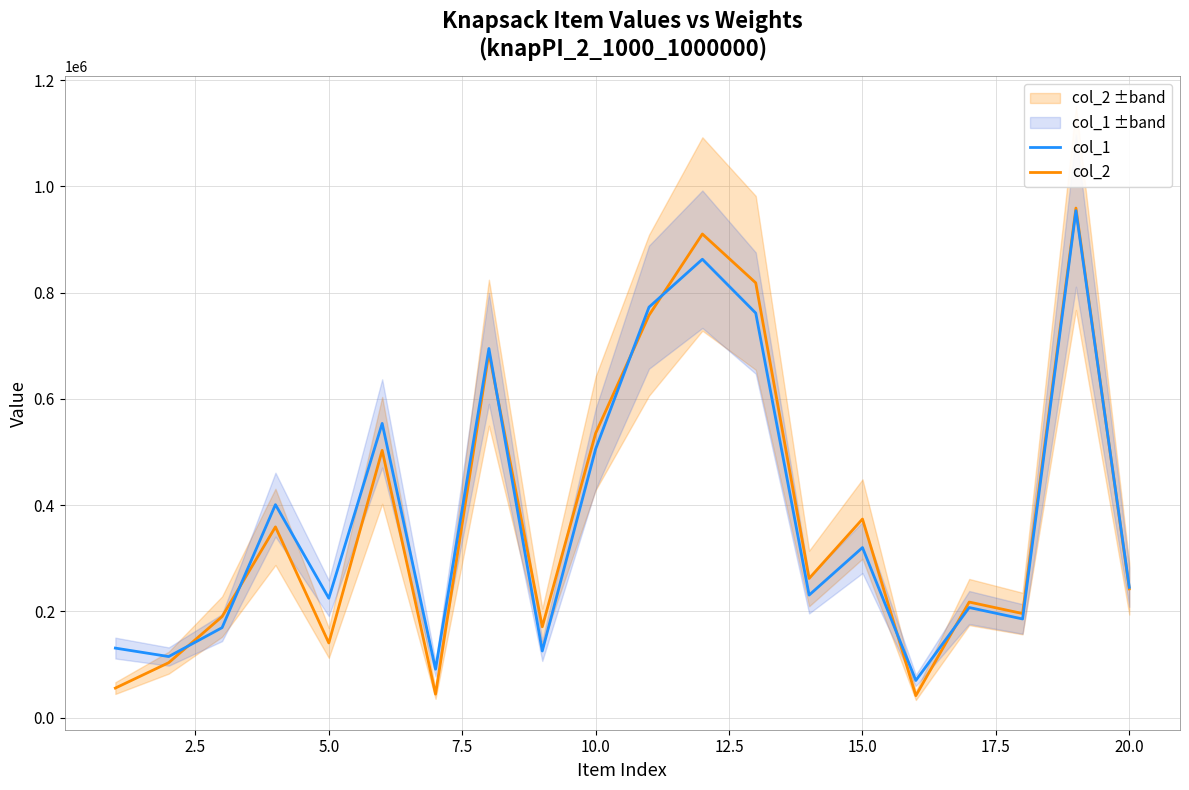

How many lines are shown in the chart?

2